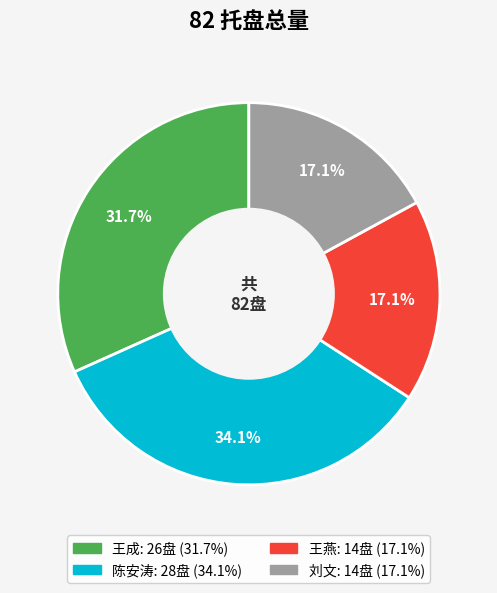

Does any single category account for the majority?

No